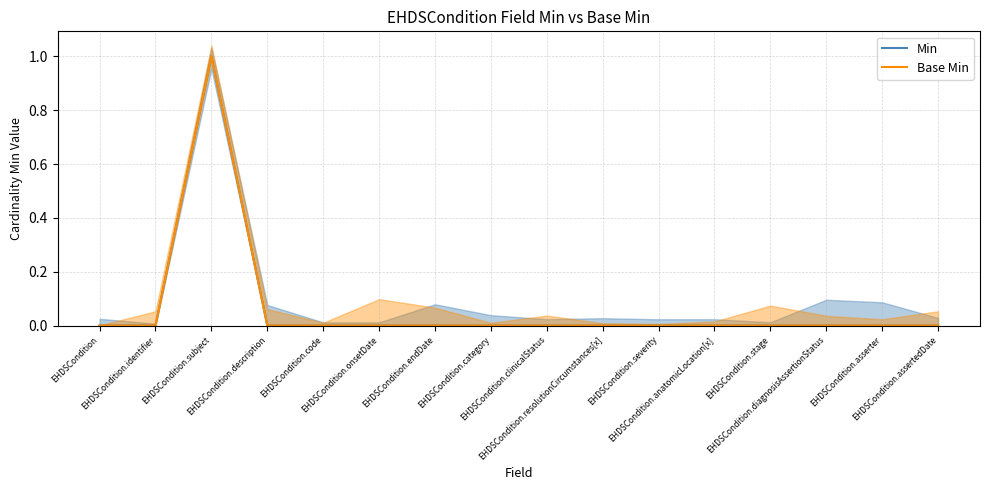

Which has a higher value, EHDSCondition.onsetDate or EHDSCondition.endDate?

EHDSCondition.onsetDate